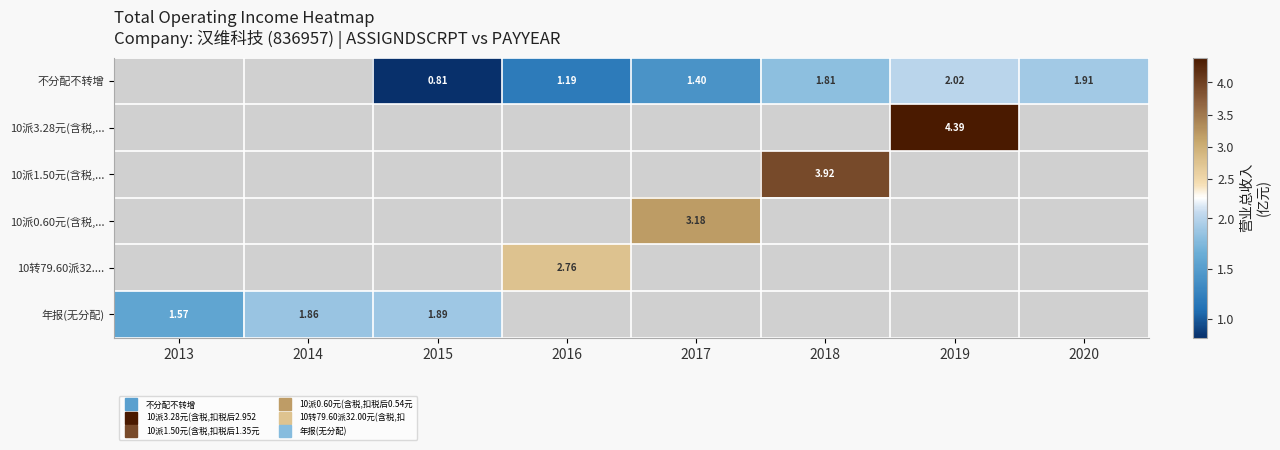

What is the minimum value shown in the chart?

0.8